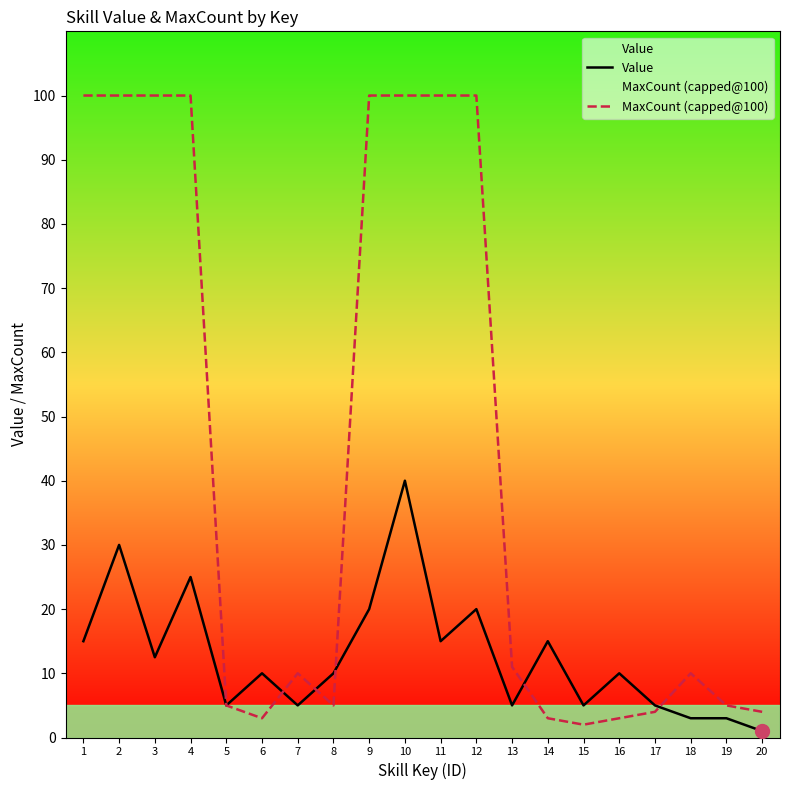

Between 11 and 15, which series saw the biggest shift?

MaxCount (capped@100)